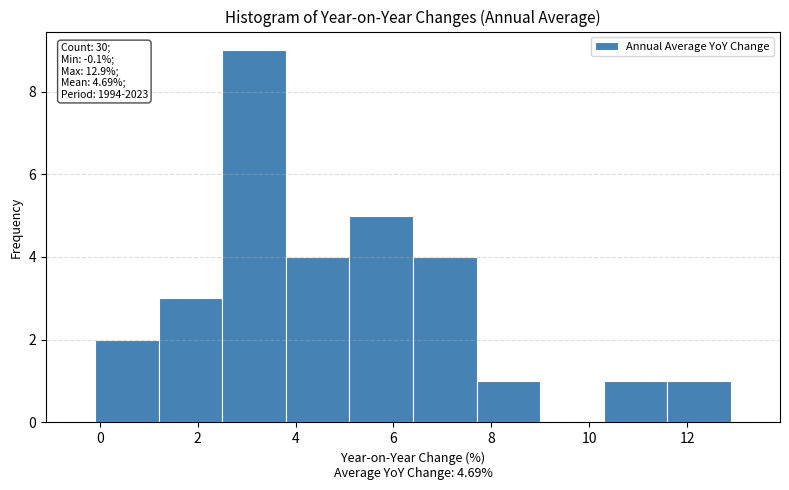

Over which range of the x-axis is the bar tallest?

2.5 to 3.8